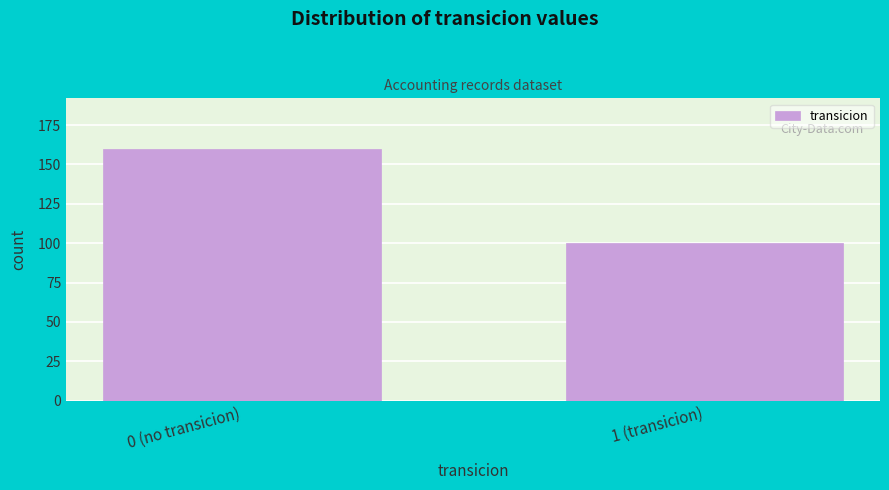

Reading left to right, what are all the values shown in this chart?

160	100